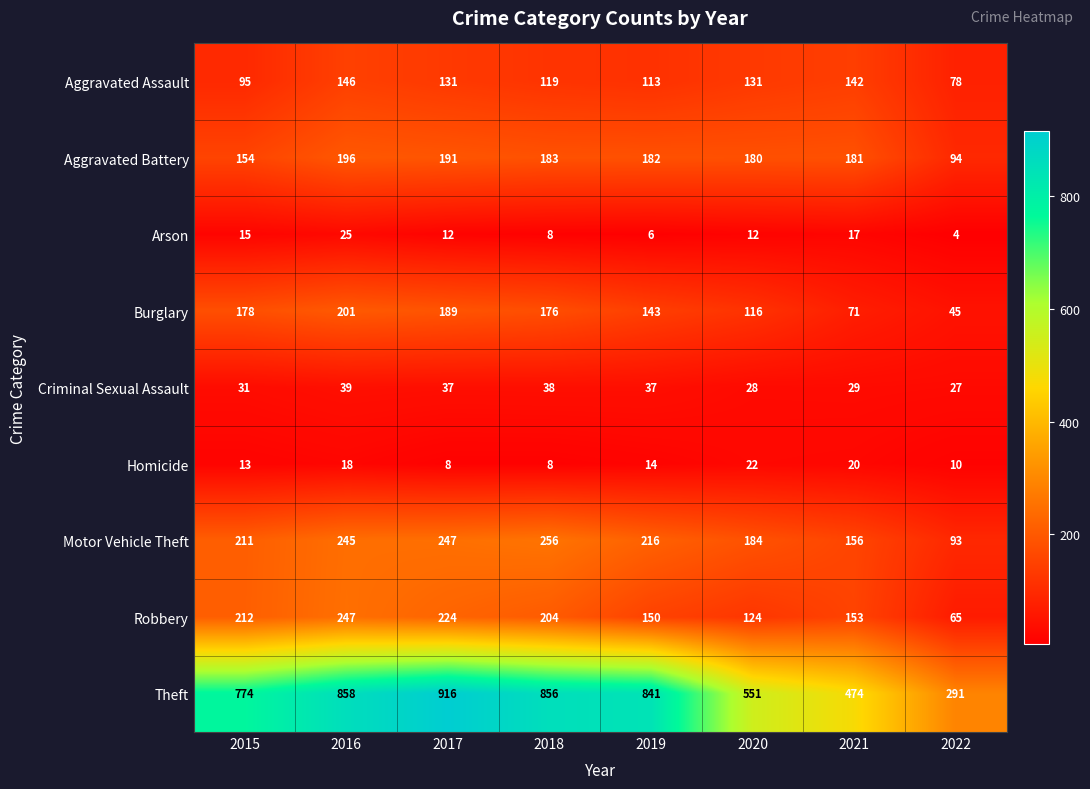

True or false: Motor Vehicle Theft has a value of 156 at 2021.

True